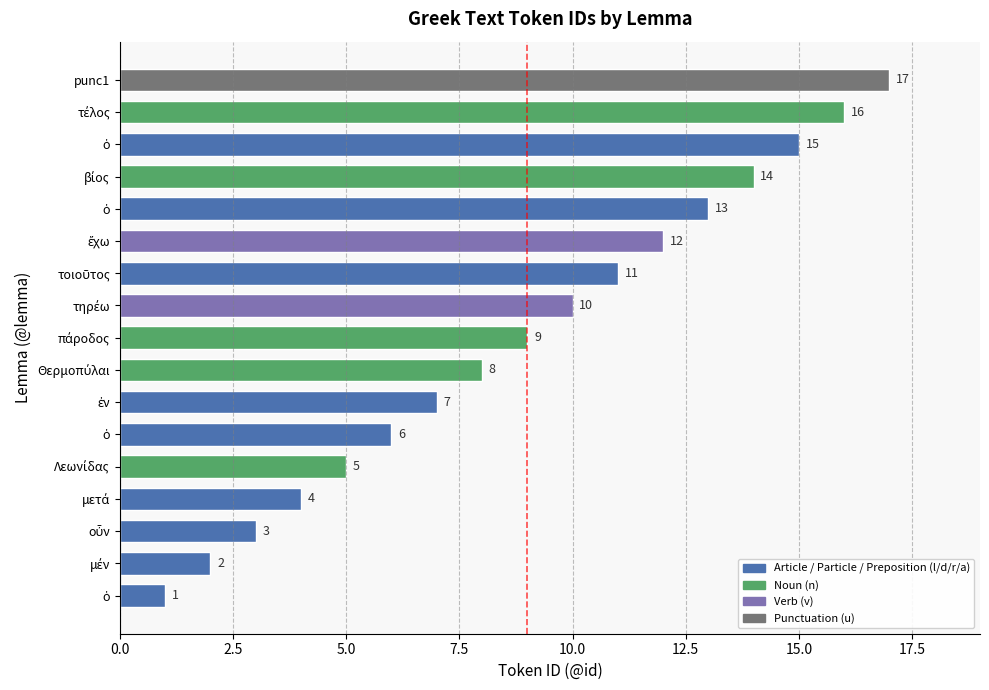

Does the chart contain any negative values?

No